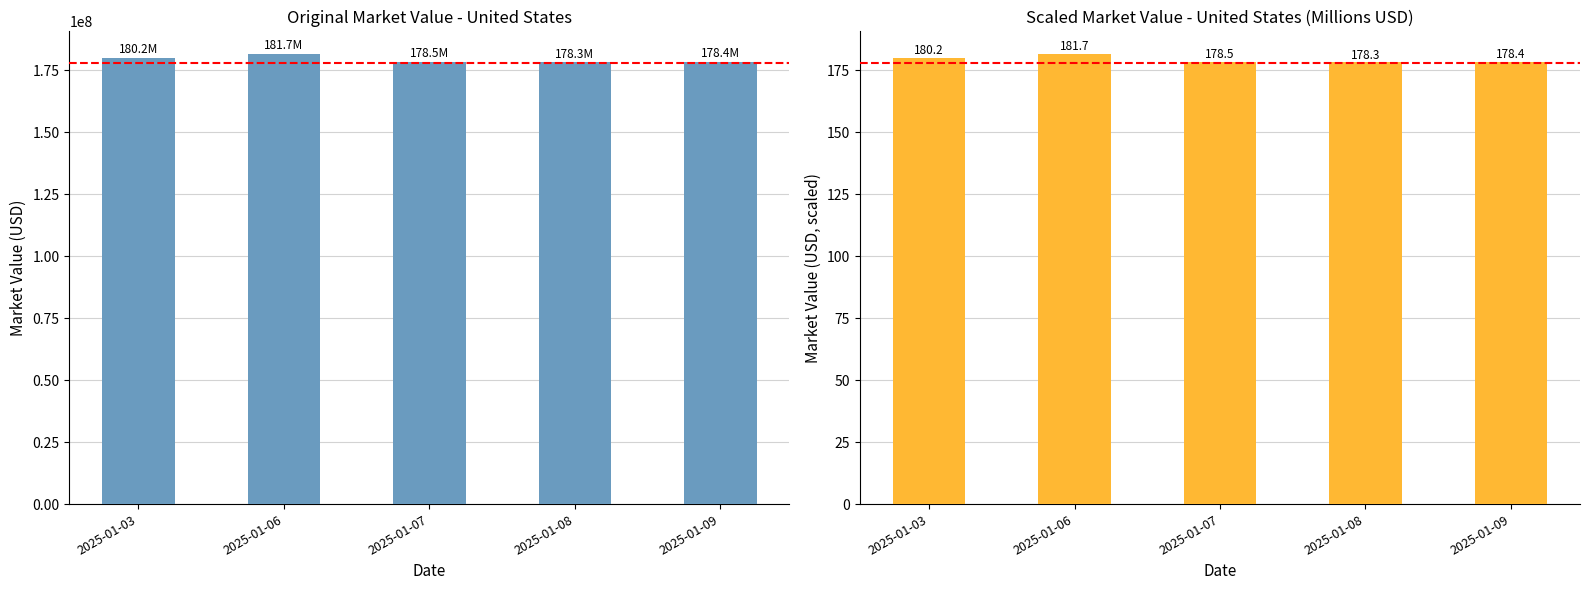

The United States MarketValueUSD series shows 181682433.7 at 2025-01-06. True or false?

True